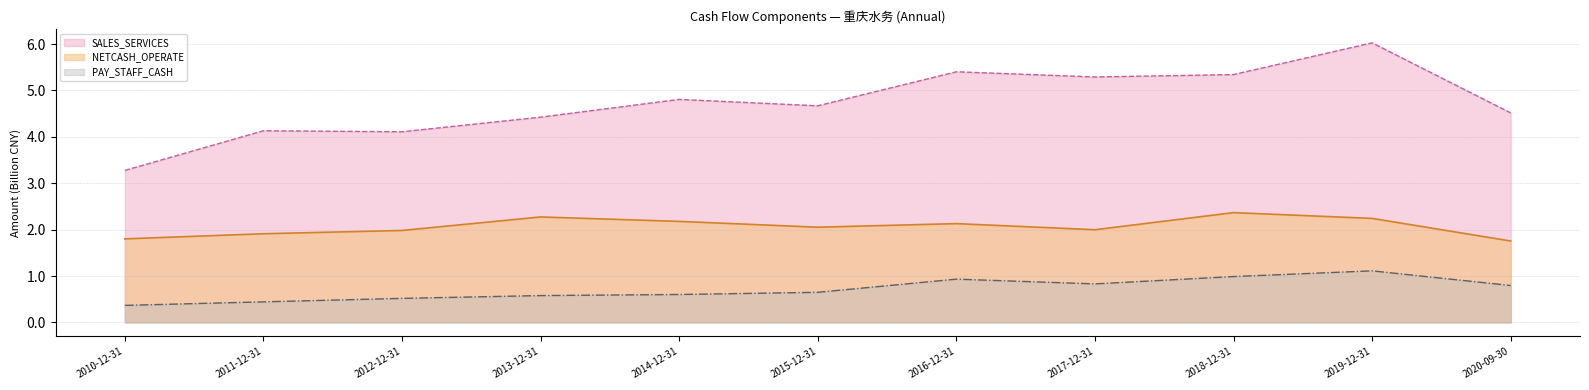

Reading left to right, transcribe all the data shown in this chart.

NETCASH_OPERATE: 1.8	1.9	2.0	2.3	2.2	2.1	2.1	2.0	2.4	2.2	1.8
SALES_SERVICES: 3.3	4.1	4.1	4.4	4.8	4.7	5.4	5.3	5.3	6.0	4.5
PAY_STAFF_CASH: 0.4	0.4	0.5	0.6	0.6	0.6	0.9	0.8	1.0	1.1	0.8